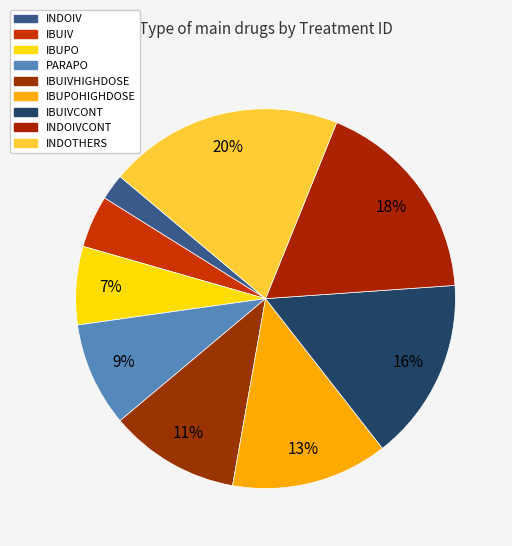

Count the number of slices in the pie.

9